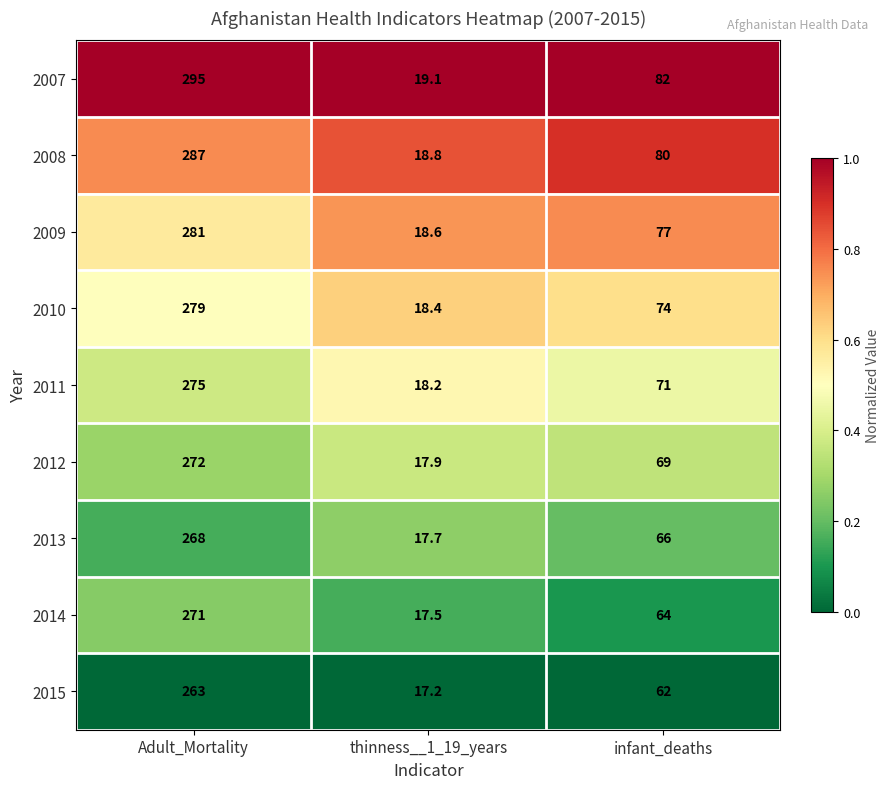

At thinness__1_19_years, list the series in order from smallest to largest.

2015, 2014, 2013, 2012, 2011, 2010, 2009, 2008, 2007